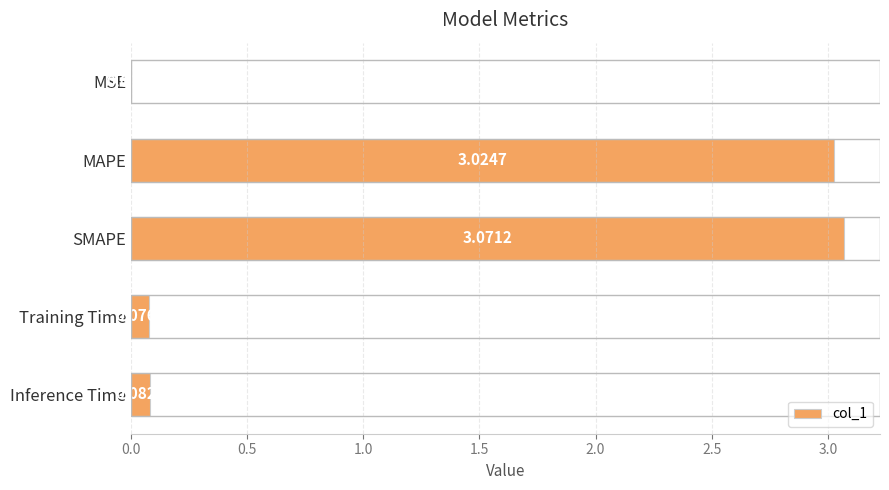

What is the change in value from MAPE to Training Time?

-2.9